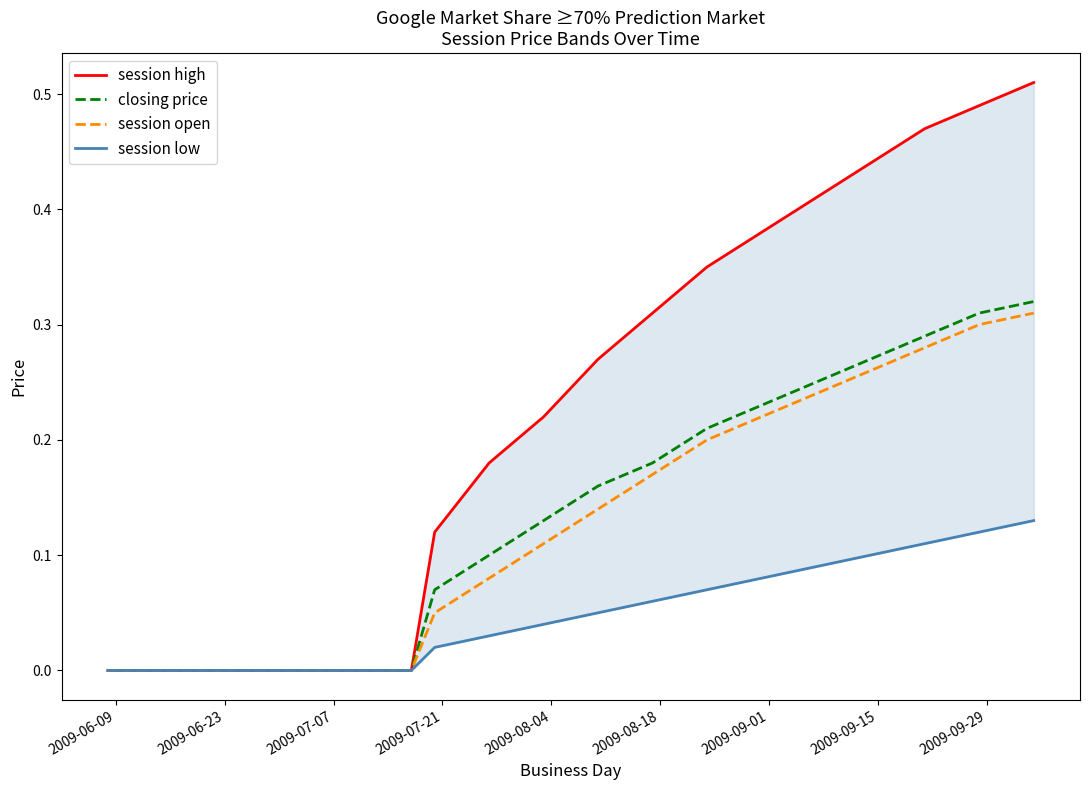

How many series are shown in this chart?

4